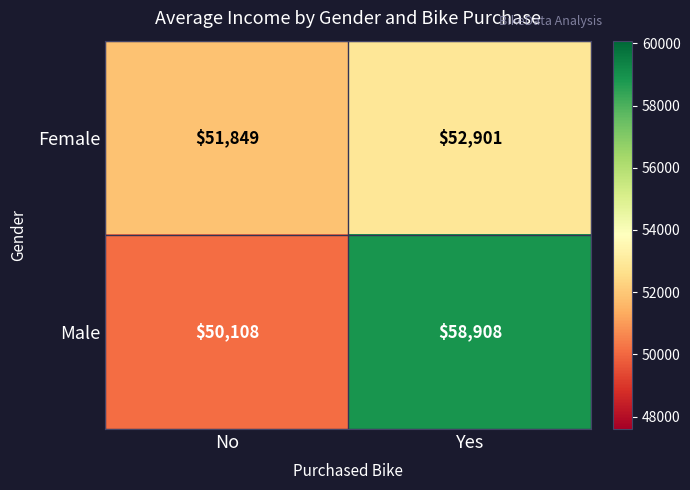

True or false: Male has a value of 22800 at No.

False